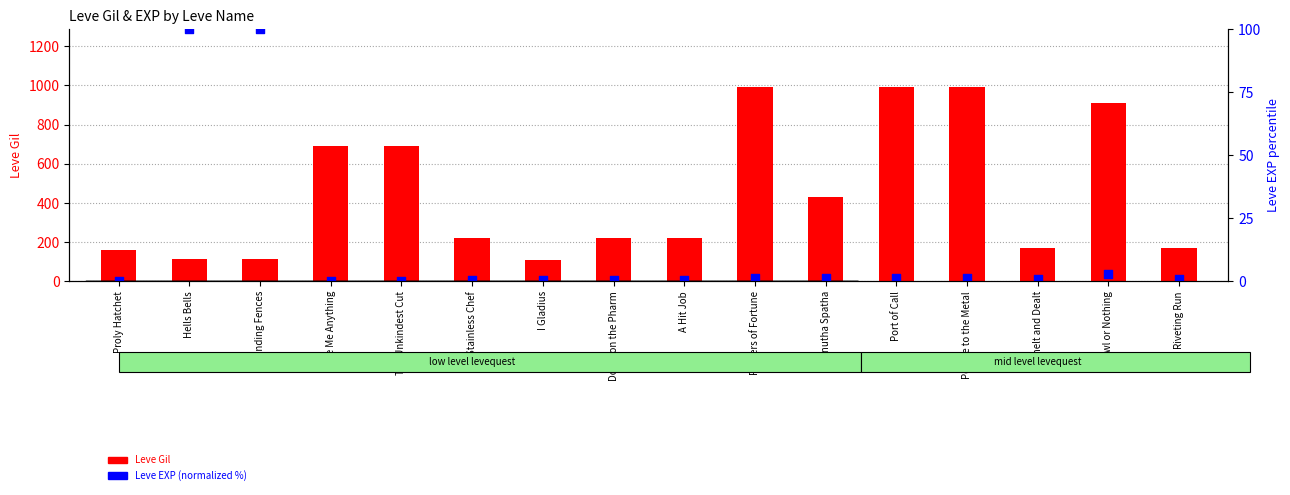

Is the value of Leve Gil at I Gladius greater than the value of Leve EXP (normalized %) at Port of Call?

Yes